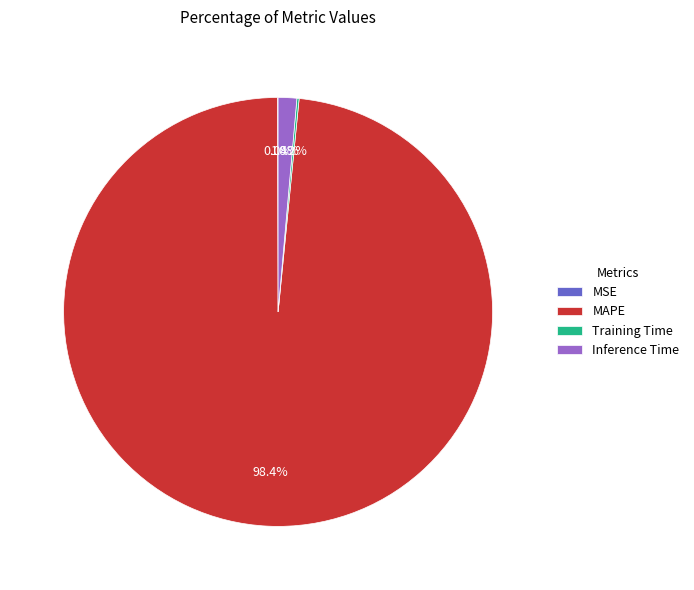

What portion of the pie excludes MAPE?

1.6%